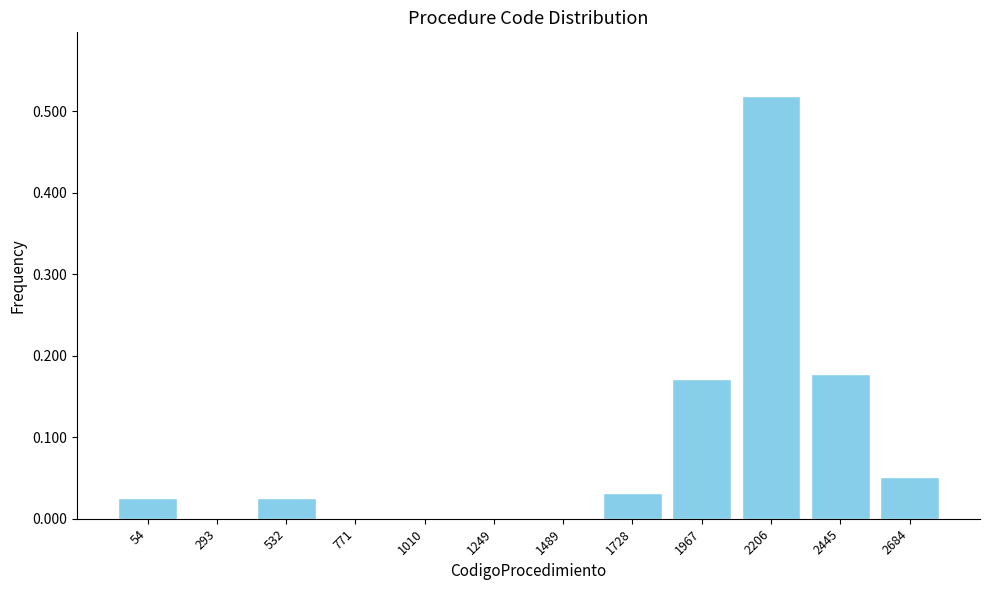

Is it true that the value at 1249 is 0.0?

True